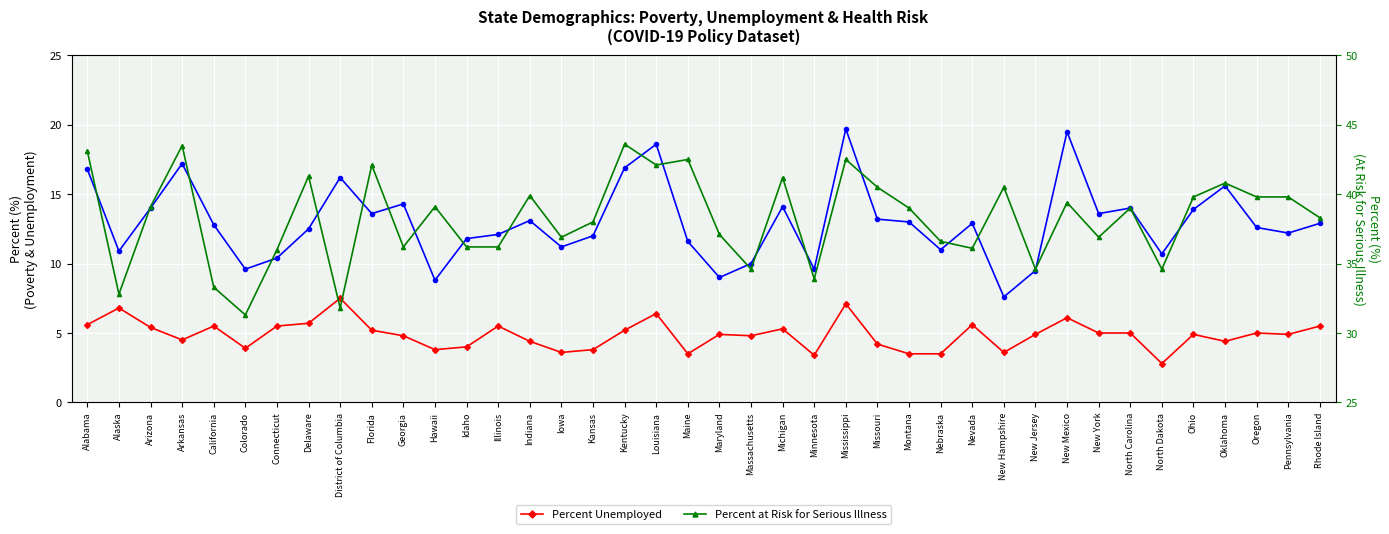

Is it true that Percent Unemployed equals 4.8 at Georgia?

True